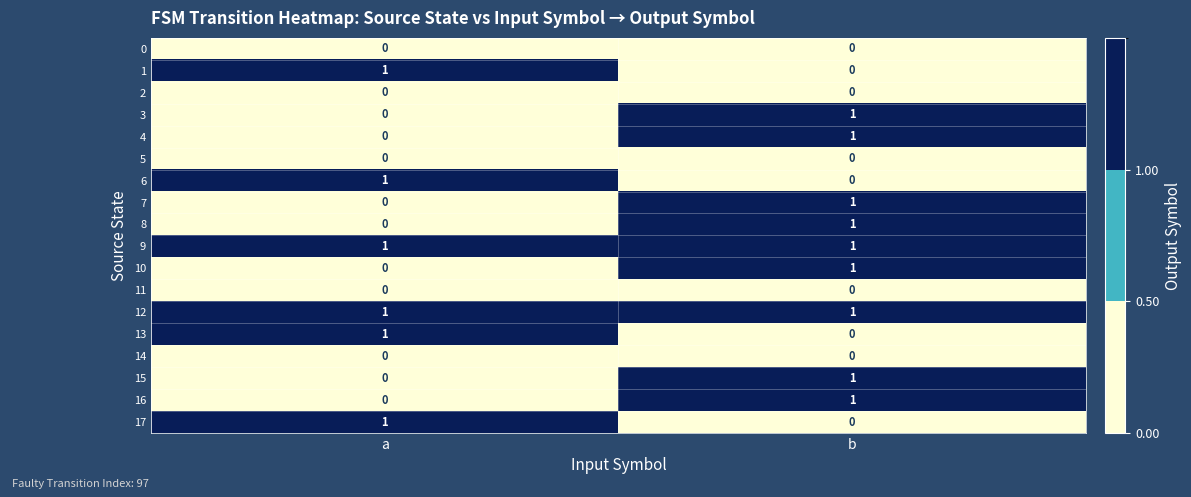

What is the total value across all series at b?

9